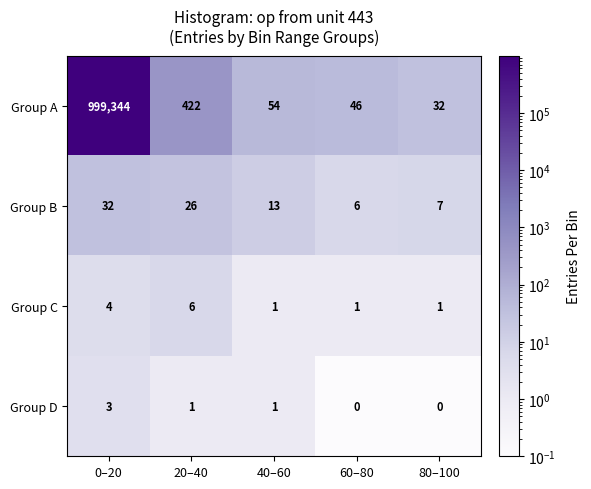

Which series has the largest range (max minus min)?

Group A